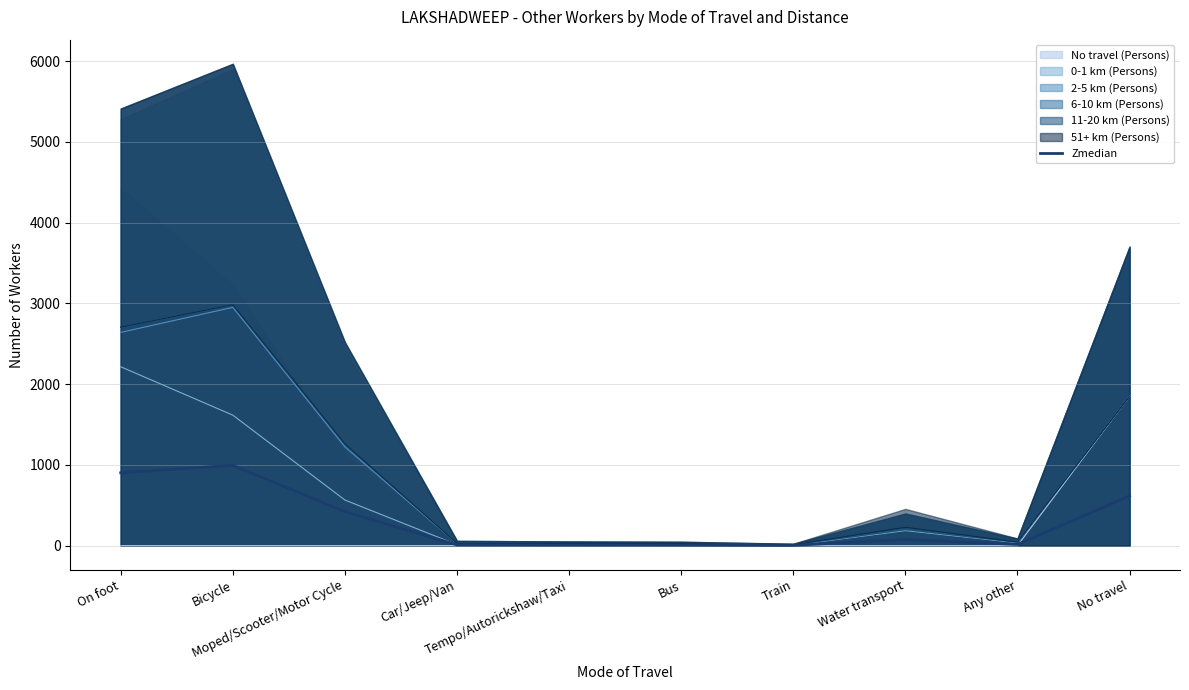

What is the change in value from Car/Jeep/Van to No travel?

+607.0